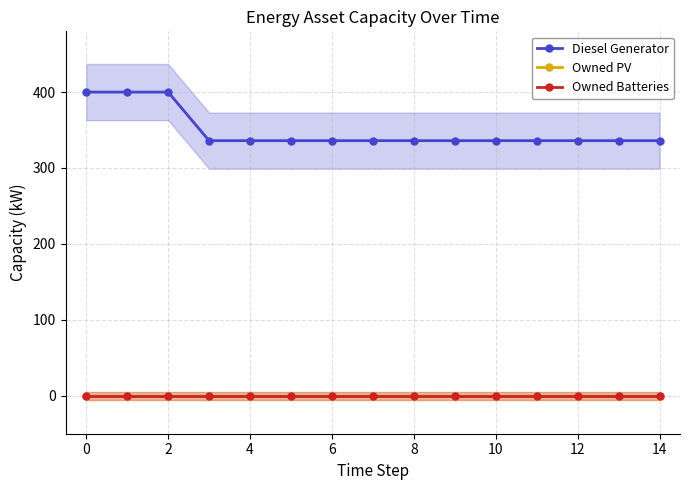

At how many categories does at least one series exceed 85?

15